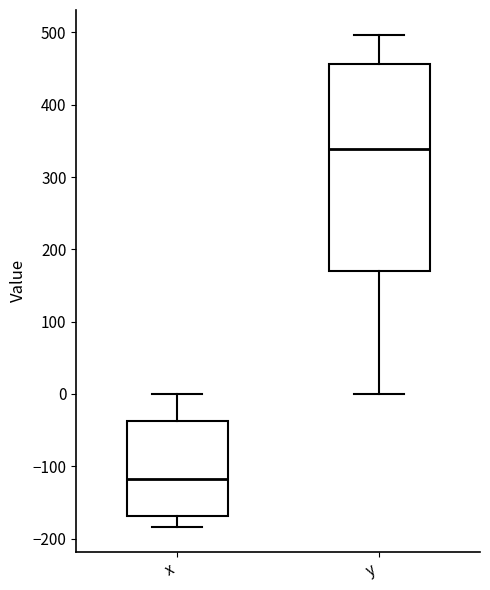

Reading left to right, read every box against the y-axis: the position of its median line, the range the box covers, and the ends of its whiskers. The values are not printed on the chart, so give them approximately, as read against the axis.

x: median -120, box -170 to -40, whiskers -180 to 0
y: median 340, box 170 to 460, whiskers 0 to 500